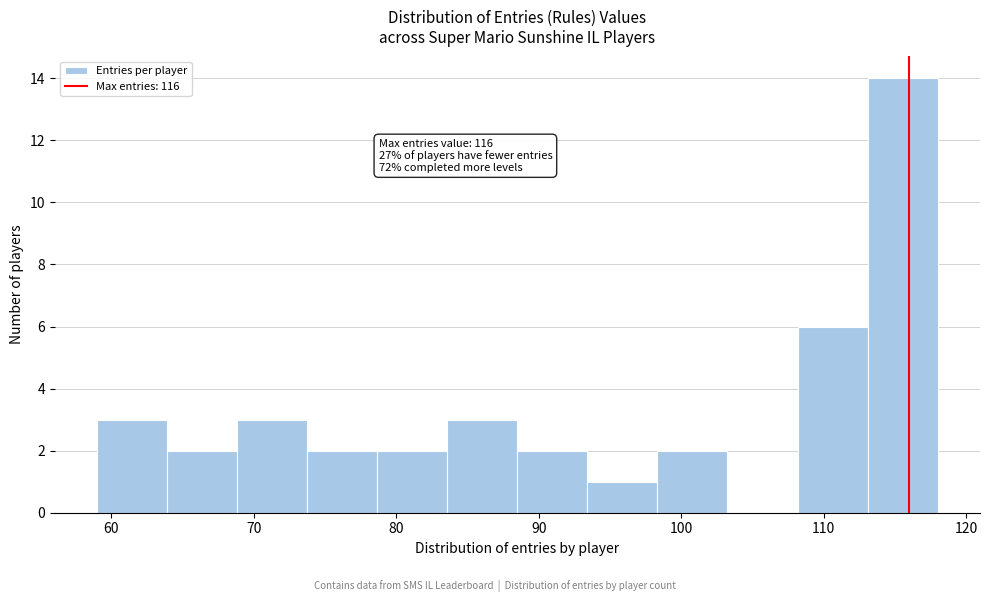

Over which range of the x-axis is the bar tallest?

113 to 118